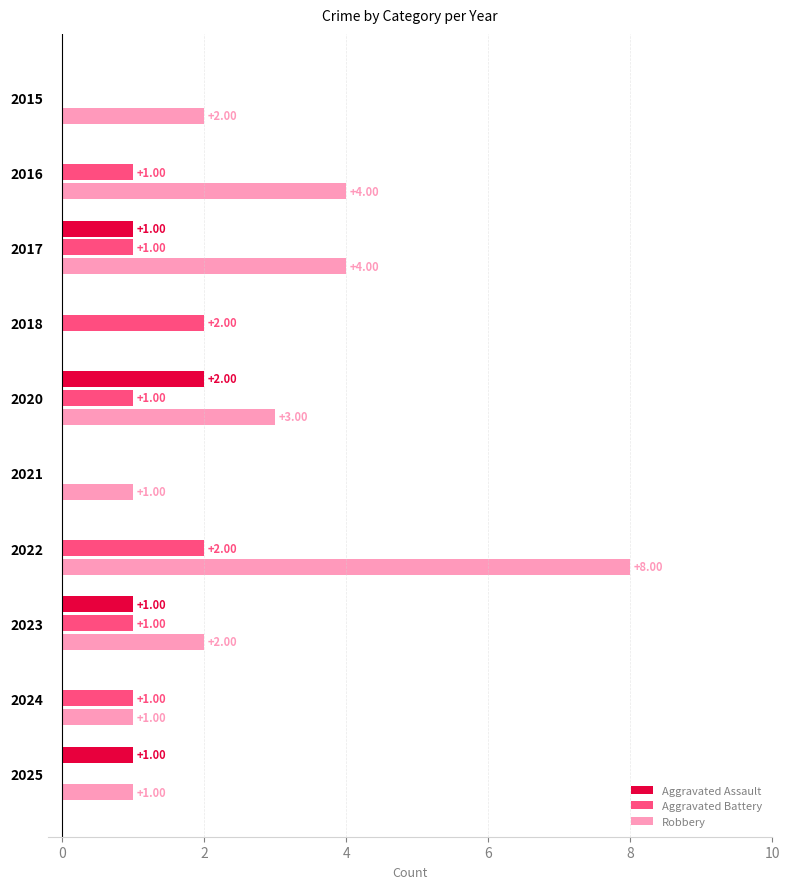

At which category is the sum across all series the highest?

2022